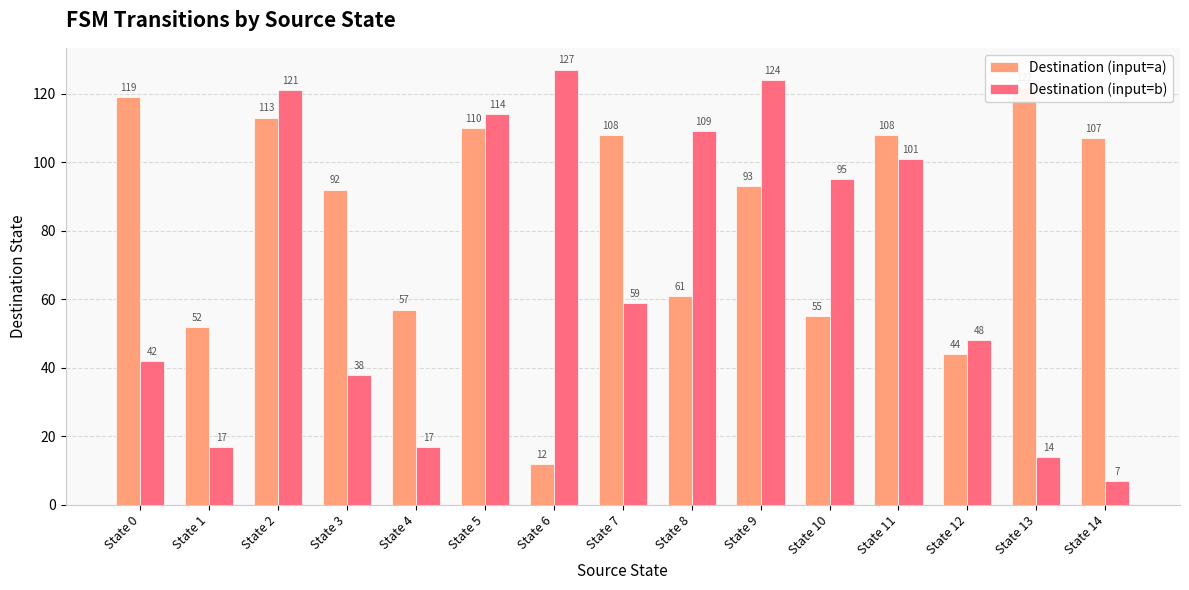

Reading right to left, list all the values displayed in this chart.

Destination (input=a): State 14=107	State 13=122	State 12=44	State 11=108	State 10=55	State 9=93	State 8=61	State 7=108	State 6=12	State 5=110	State 4=57	State 3=92	State 2=113	State 1=52	State 0=119
Destination (input=b): State 14=7	State 13=14	State 12=48	State 11=101	State 10=95	State 9=124	State 8=109	State 7=59	State 6=127	State 5=114	State 4=17	State 3=38	State 2=121	State 1=17	State 0=42